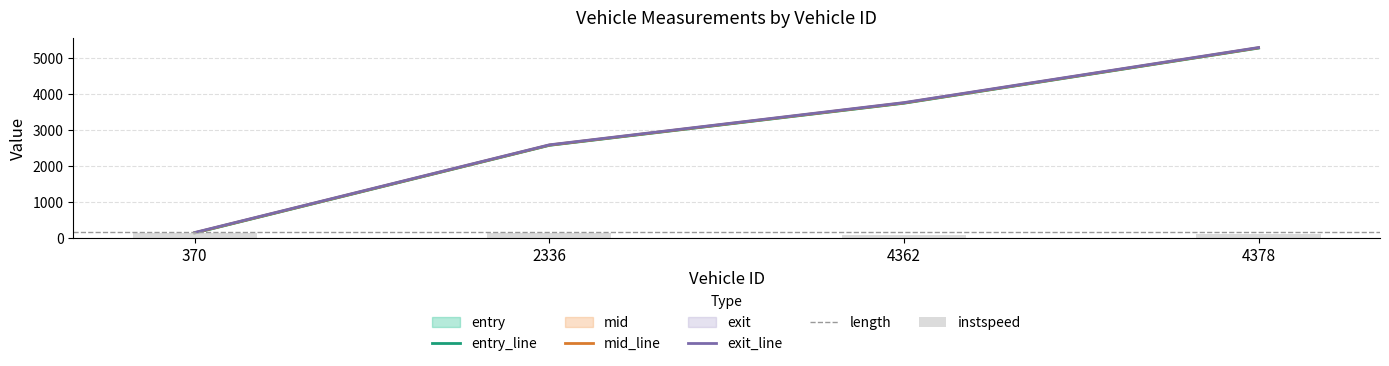

At which label is mid closest to 2710?

2336